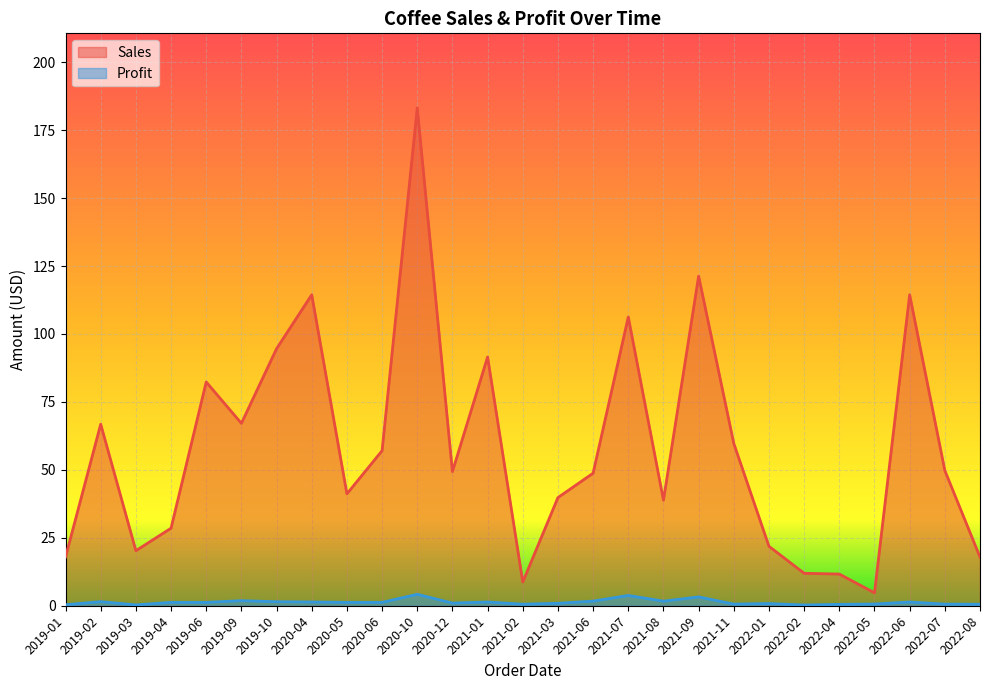

True or false: Profit has a value of 0.6 at 2021-11.

True